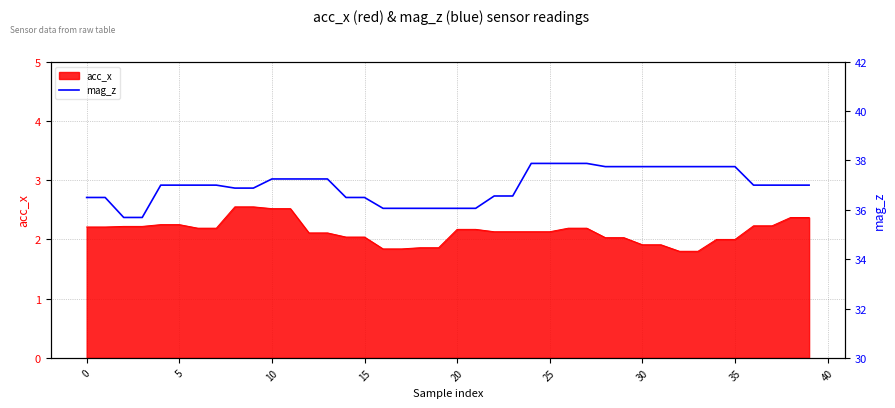

Which category has the highest value across all series?

24